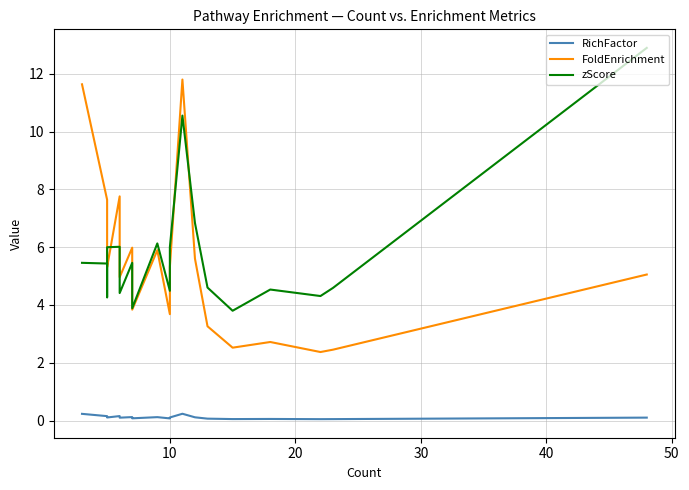

In zScore, how many points are lower than both neighbors (excluding endpoints)?

6